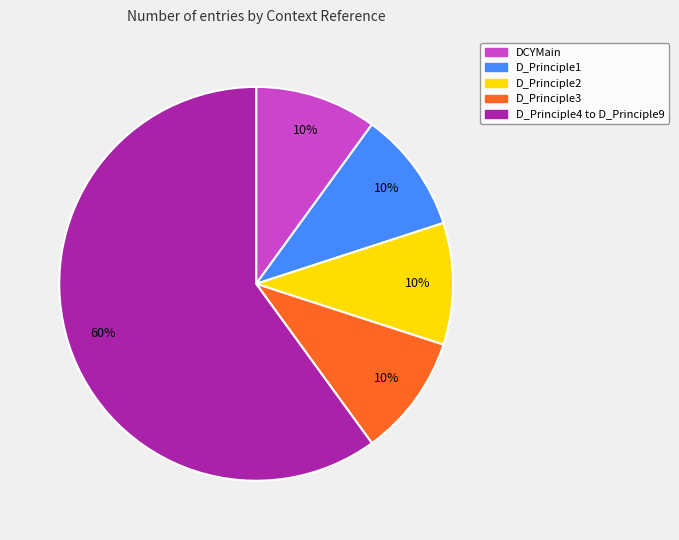

To the nearest percent, what is the difference between the largest and smallest slice percentages?

50%